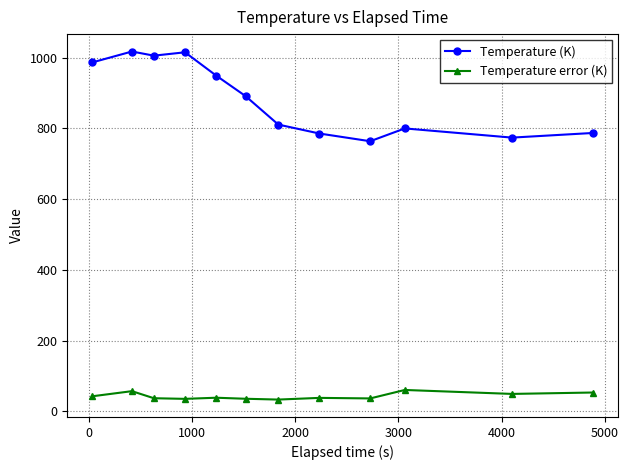

List the series in order of their overall mean, lowest first.

Temperature error (K), Temperature (K)